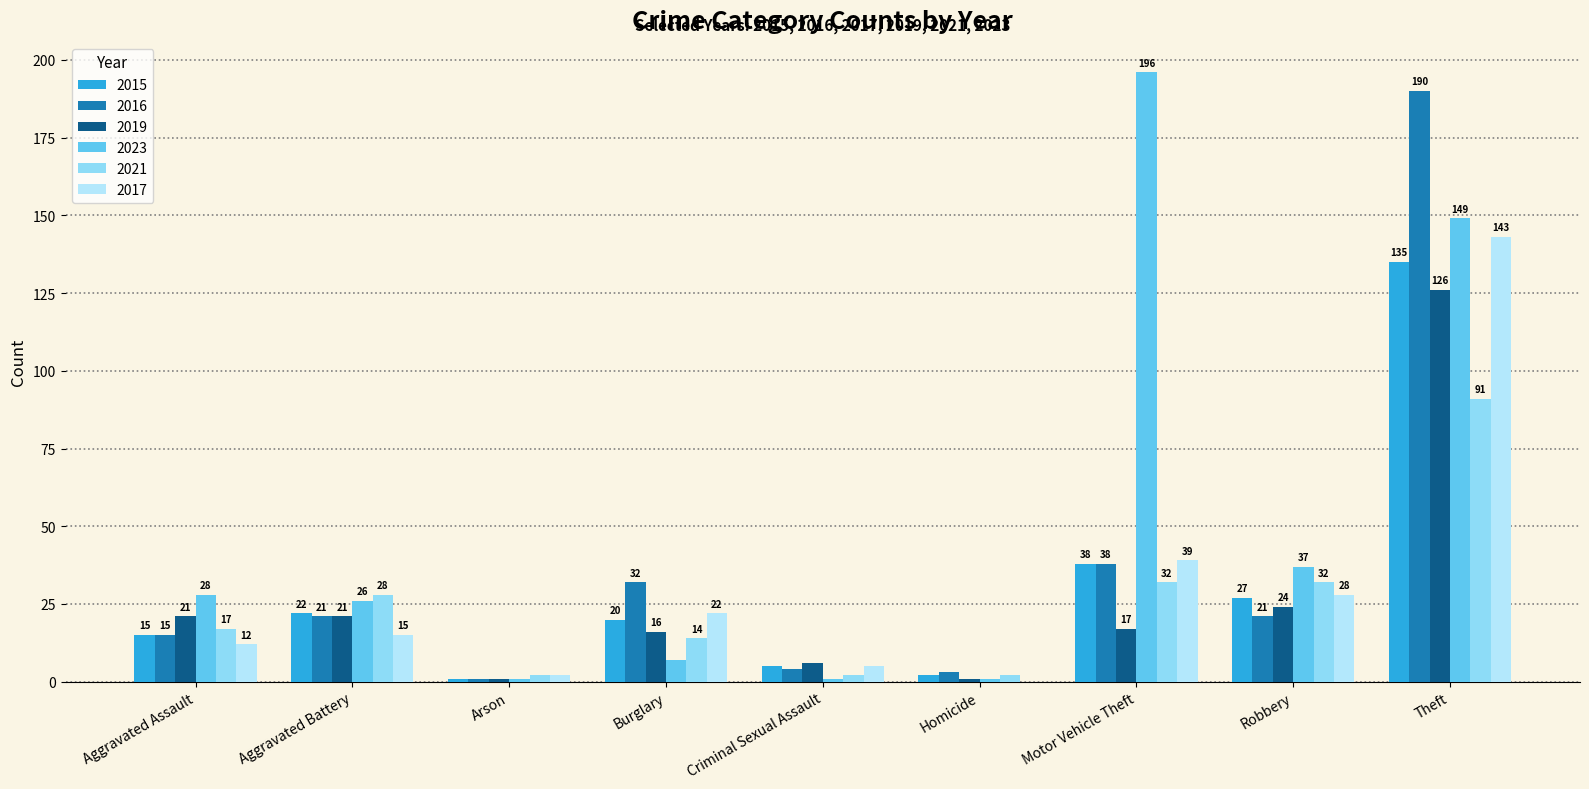

How many distinct data groups are displayed?

6